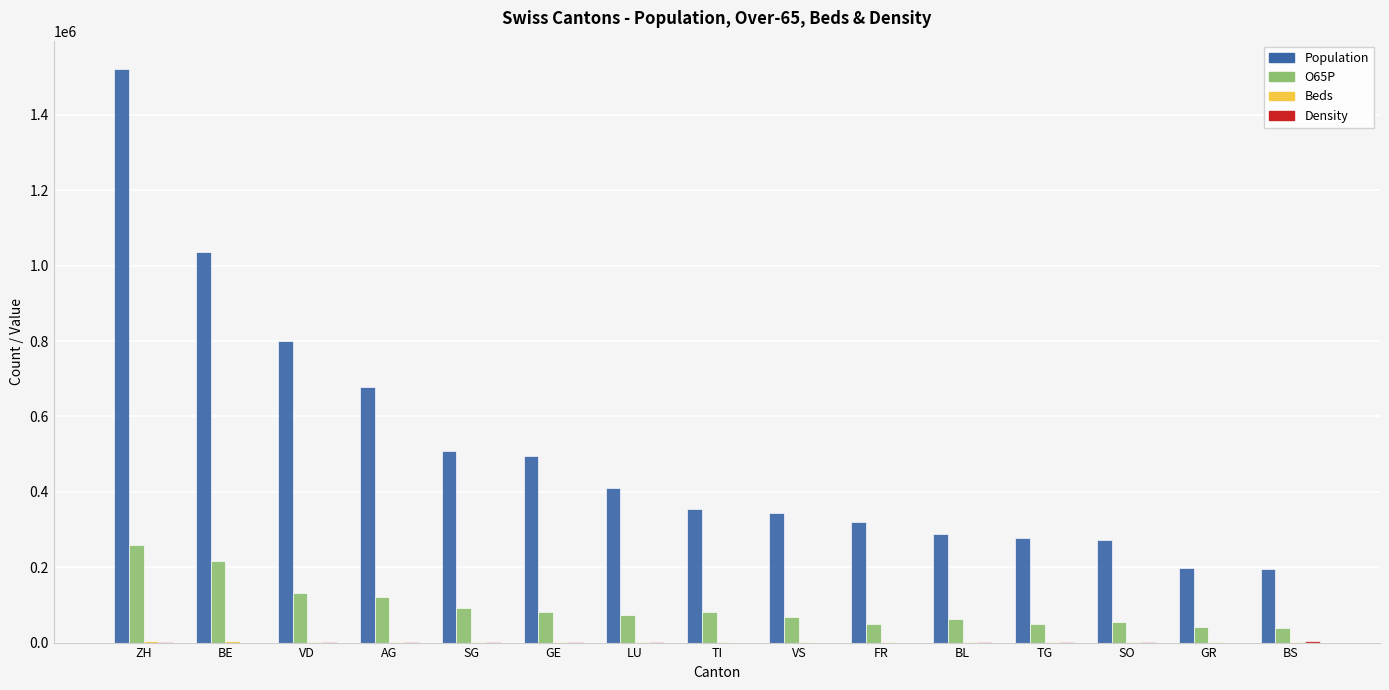

True or false: O65P has a value of 177426 at ZH.

False